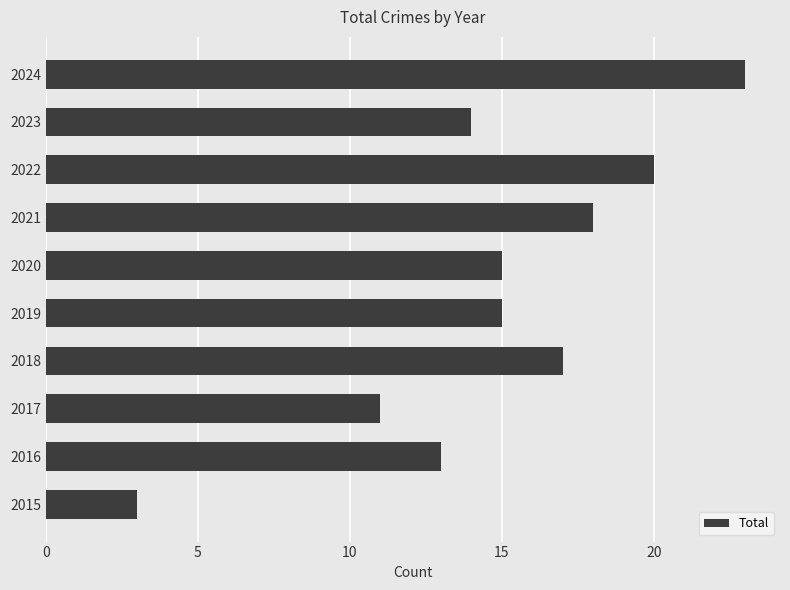

What is the average value?

15